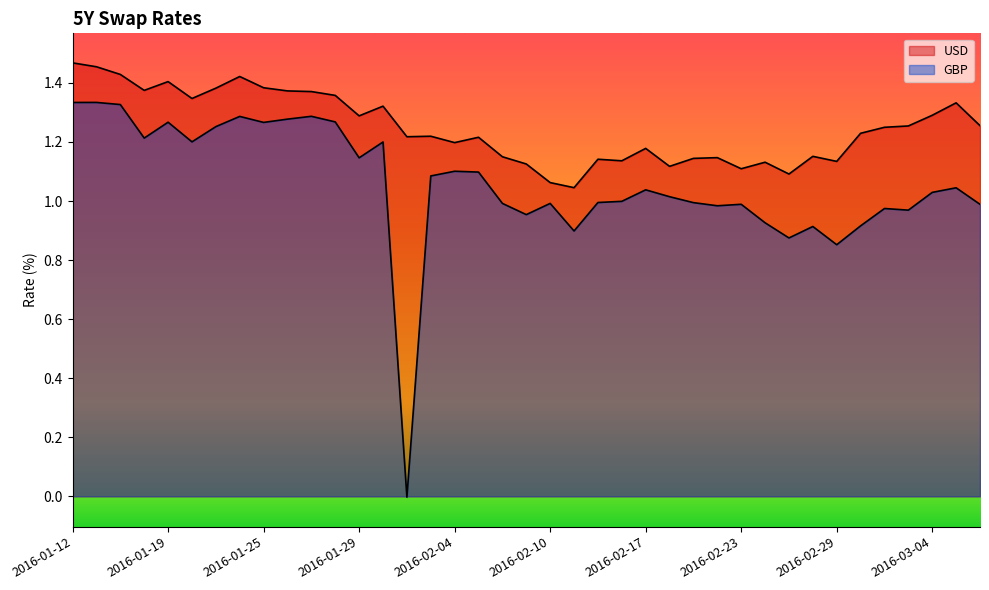

What is the label of the 27th point from the left?

2016-02-19